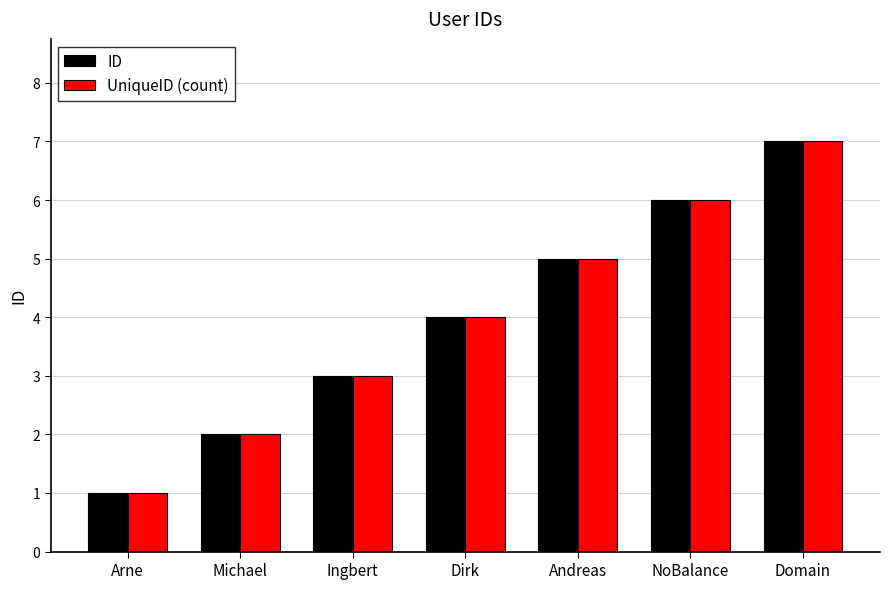

Where is ID nearest to the value 4?

Dirk